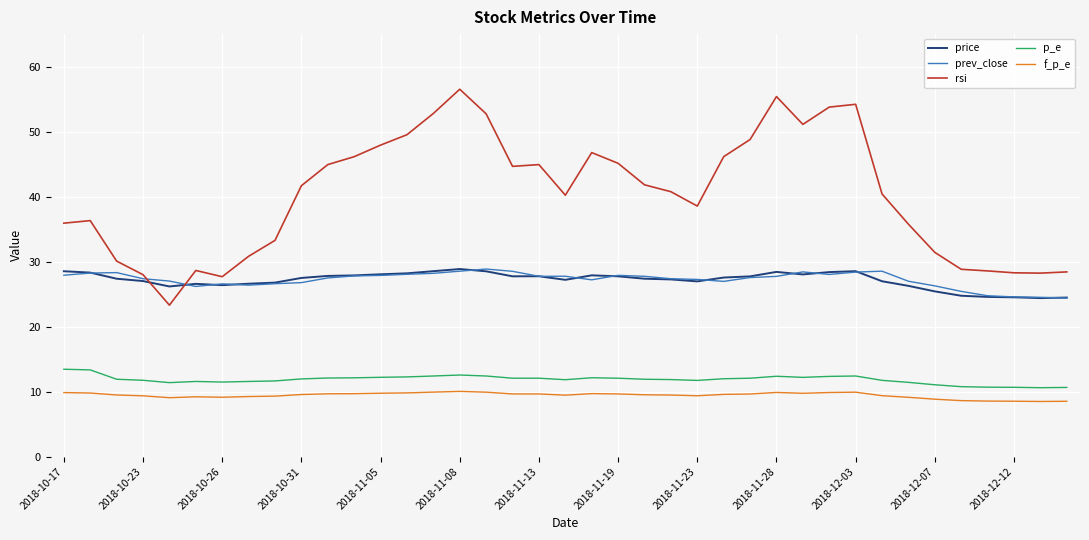

True or false: f_p_e and prev_close intersect in this chart.

False